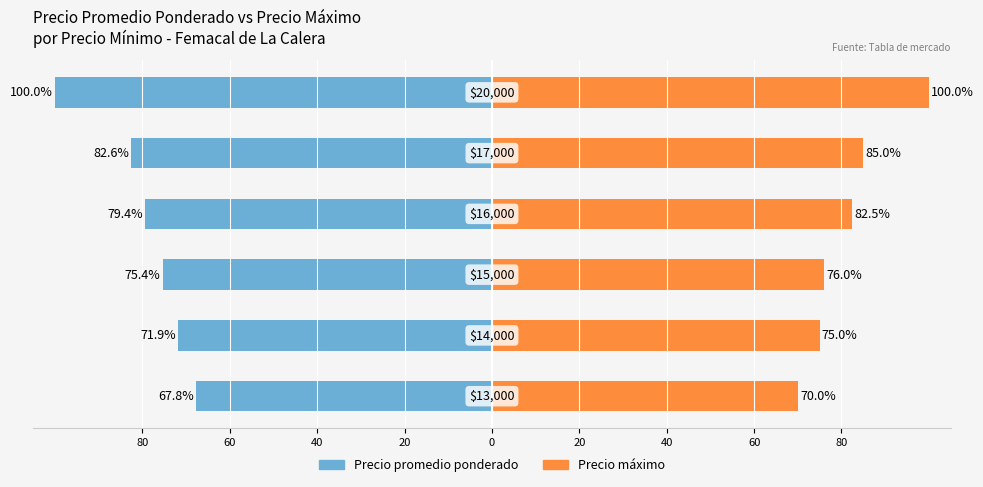

Rank the series by their maximum value, from lowest to highest.

Precio promedio ponderado, Precio máximo